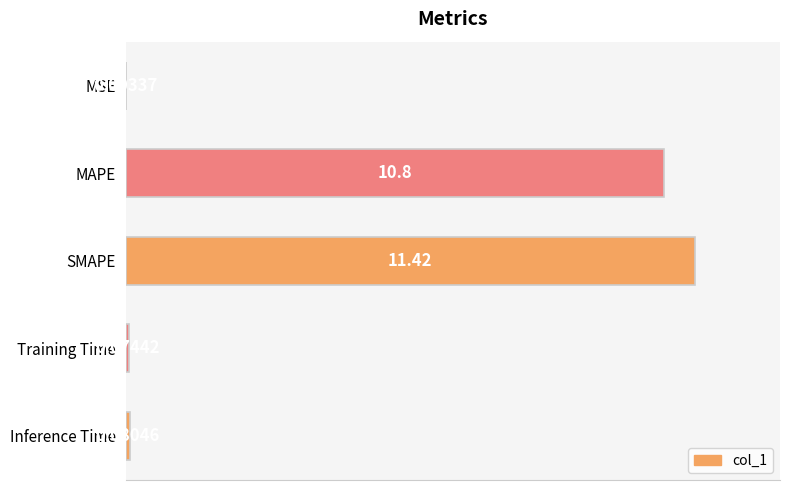

Count the number of data series in this chart.

1